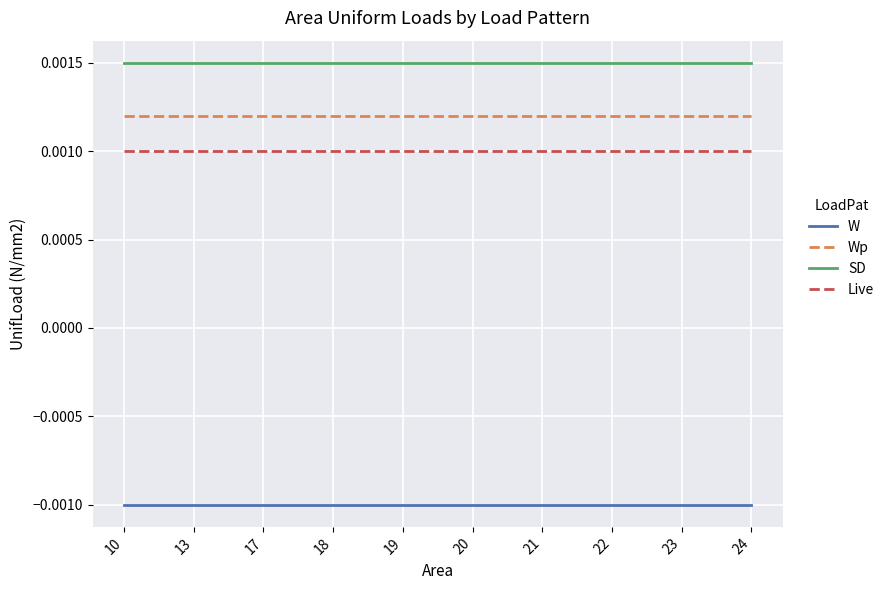

Which series has the largest total across all categories?

SD